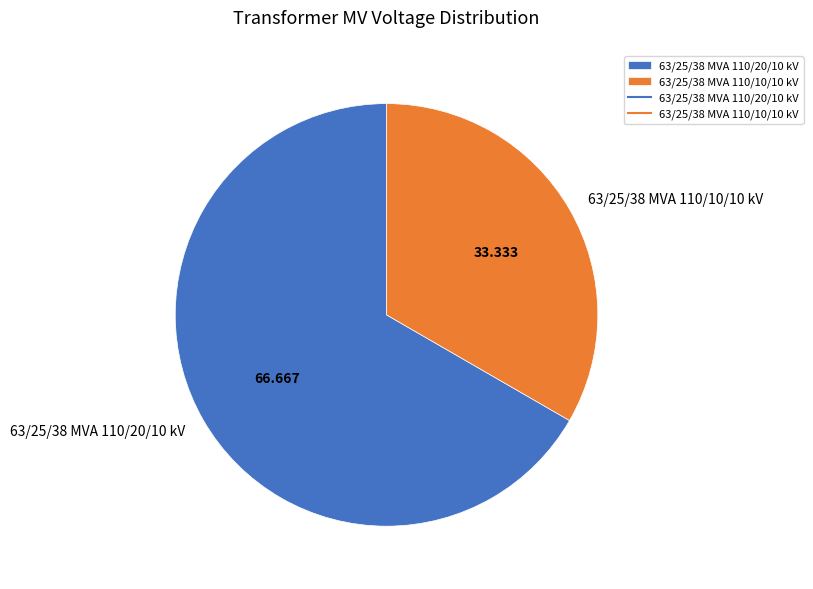

Which slice represents more than half of the pie?

63/25/38 MVA 110/20/10 kV